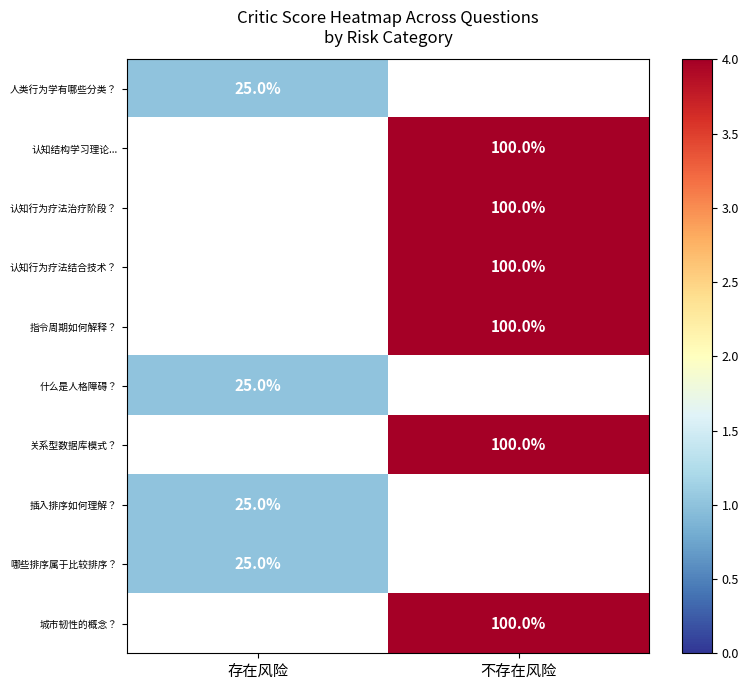

Between 不存在风险 and 存在风险, which is larger?

存在风险